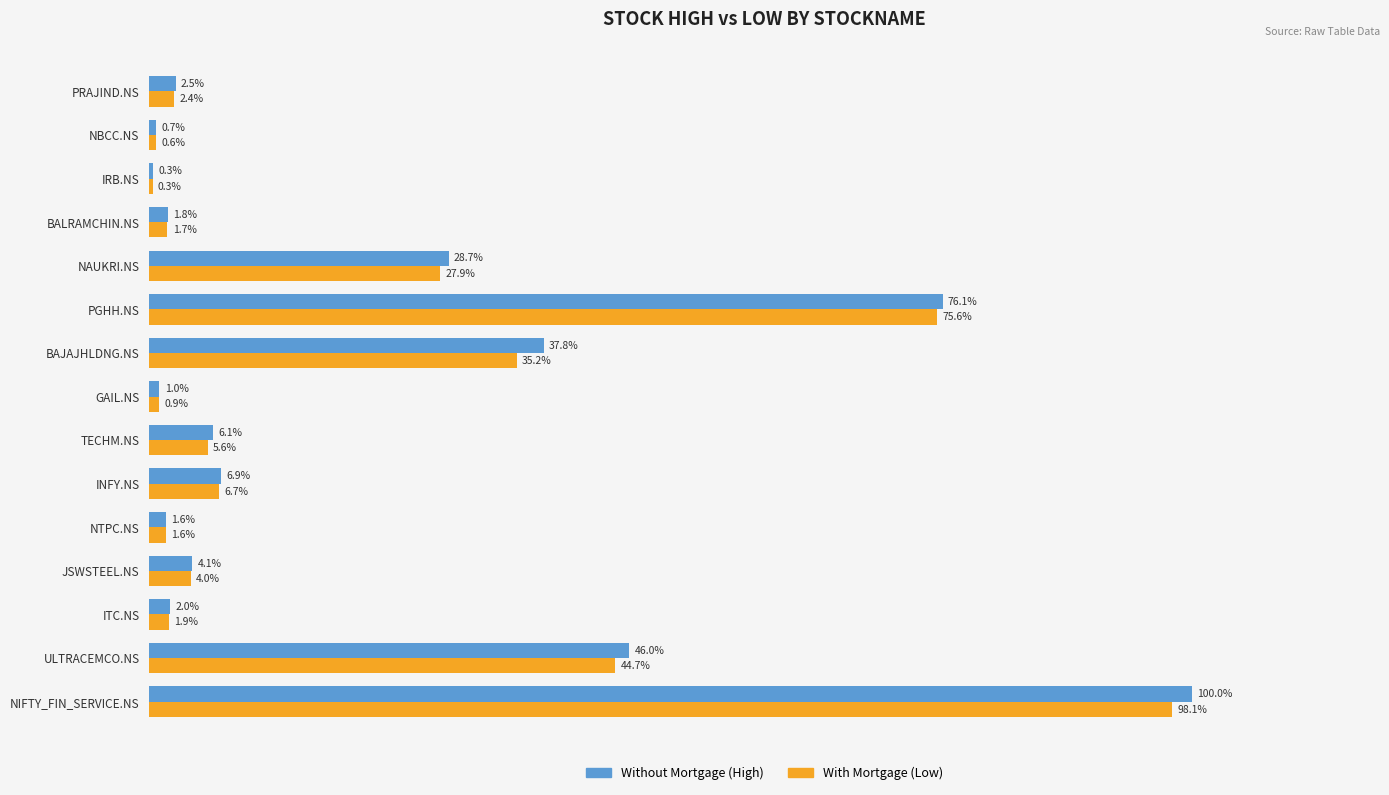

True or false: With Mortgage has a value of 4956.6 at ULTRACEMCO.NS.

False